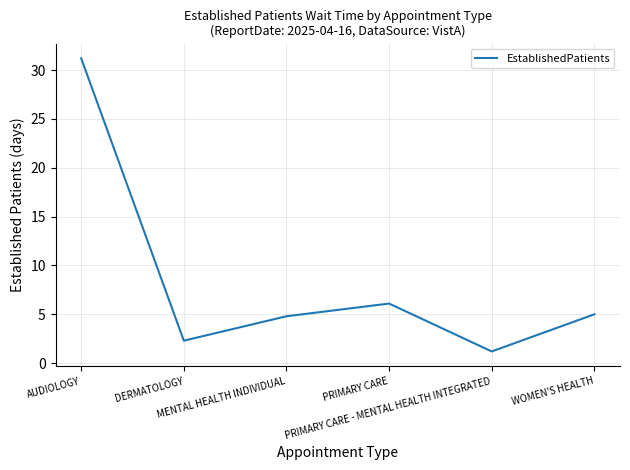

What is the maximum value shown in the chart?

31.2